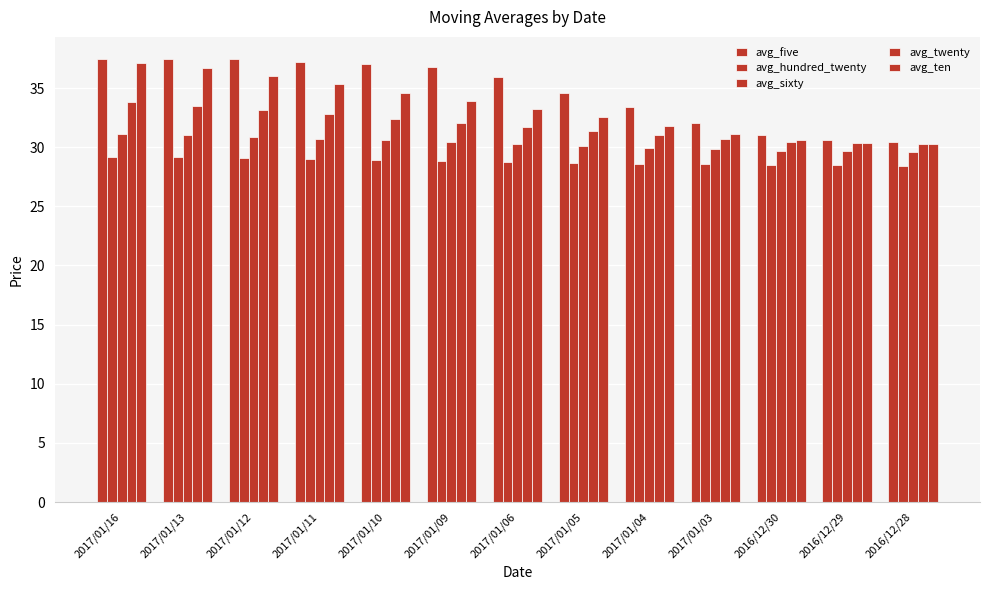

The value of avg_hundred_twenty at 2017/01/06 is 28.8. True or false?

True